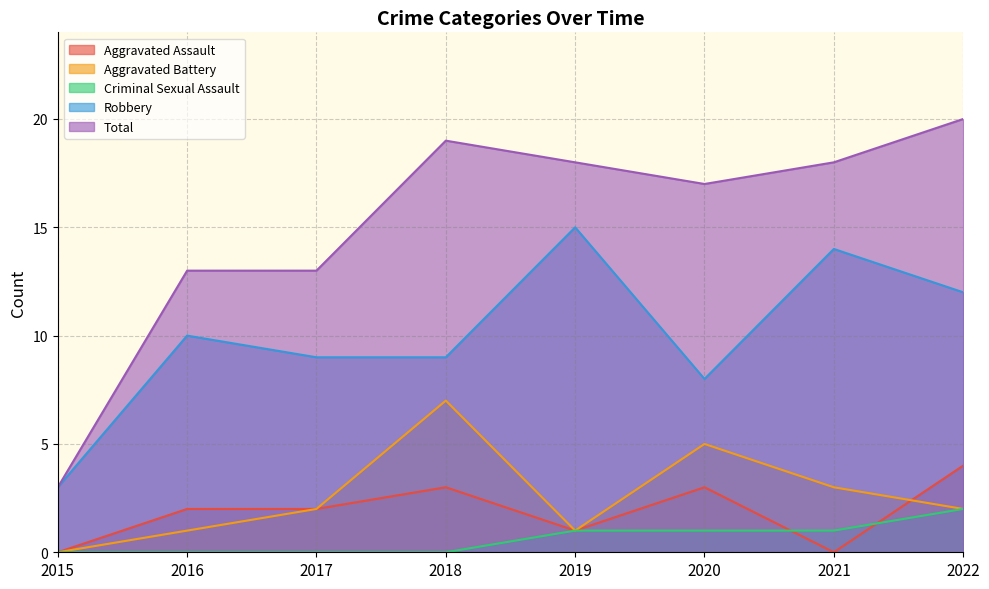

Does the chart have visible grid lines?

Yes